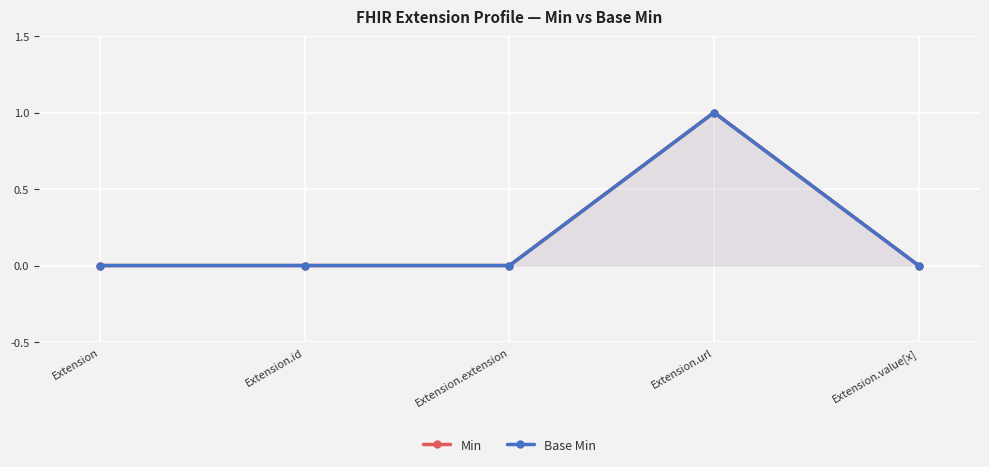

How many lines are shown in the chart?

2